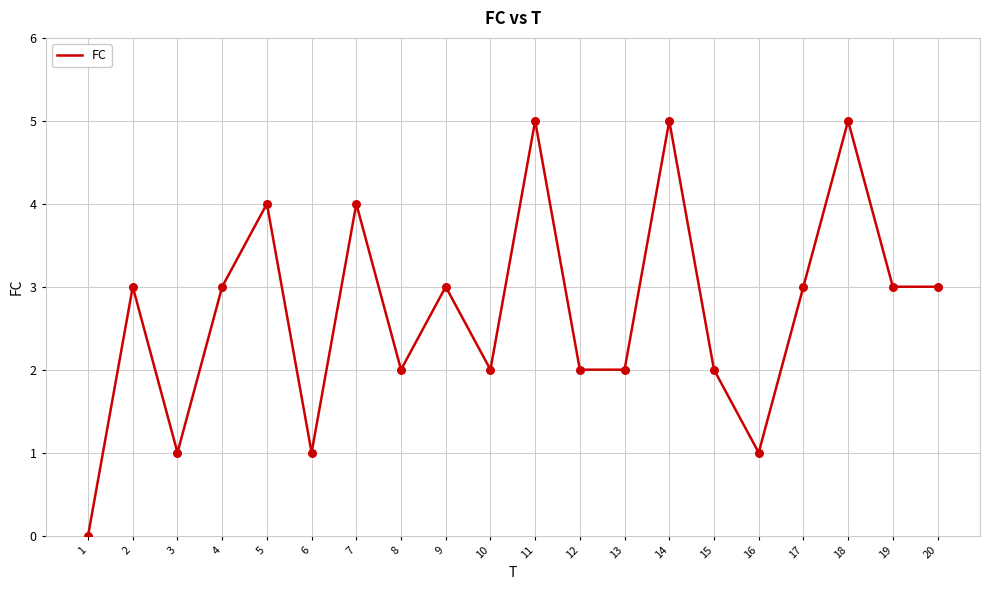

Approximately how many times larger is the value at 12 compared to 14?

0.4